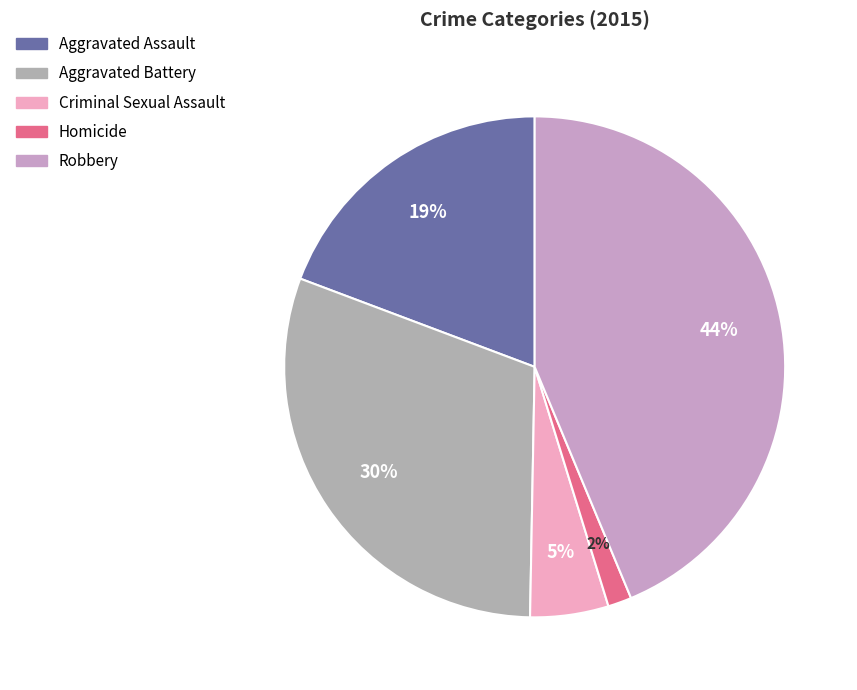

To the nearest percent, what is the difference between the largest and smallest slice percentages?

42%